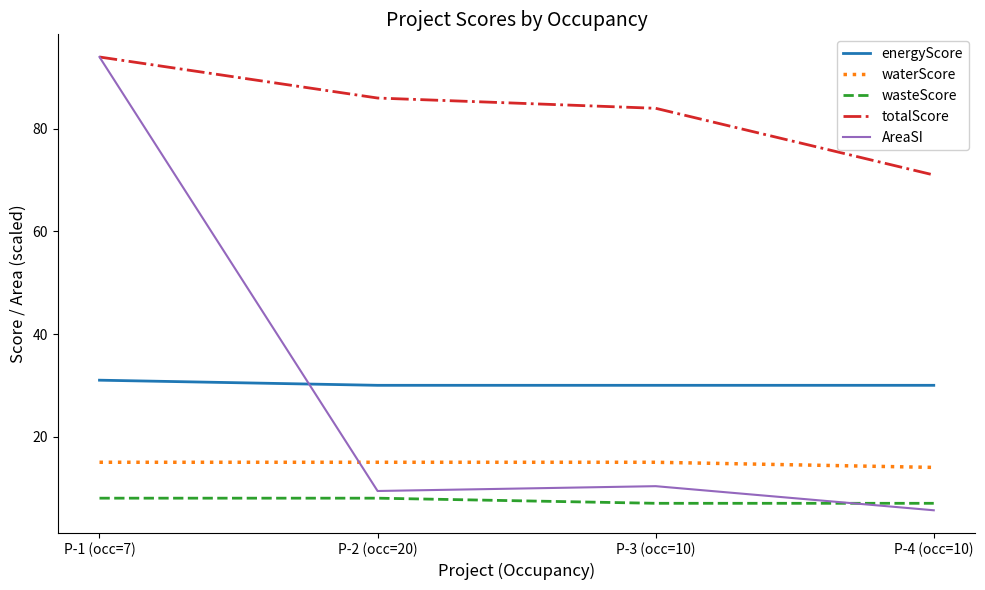

The value of energyScore at P-4 (occ=10) is 39.7. True or false?

False